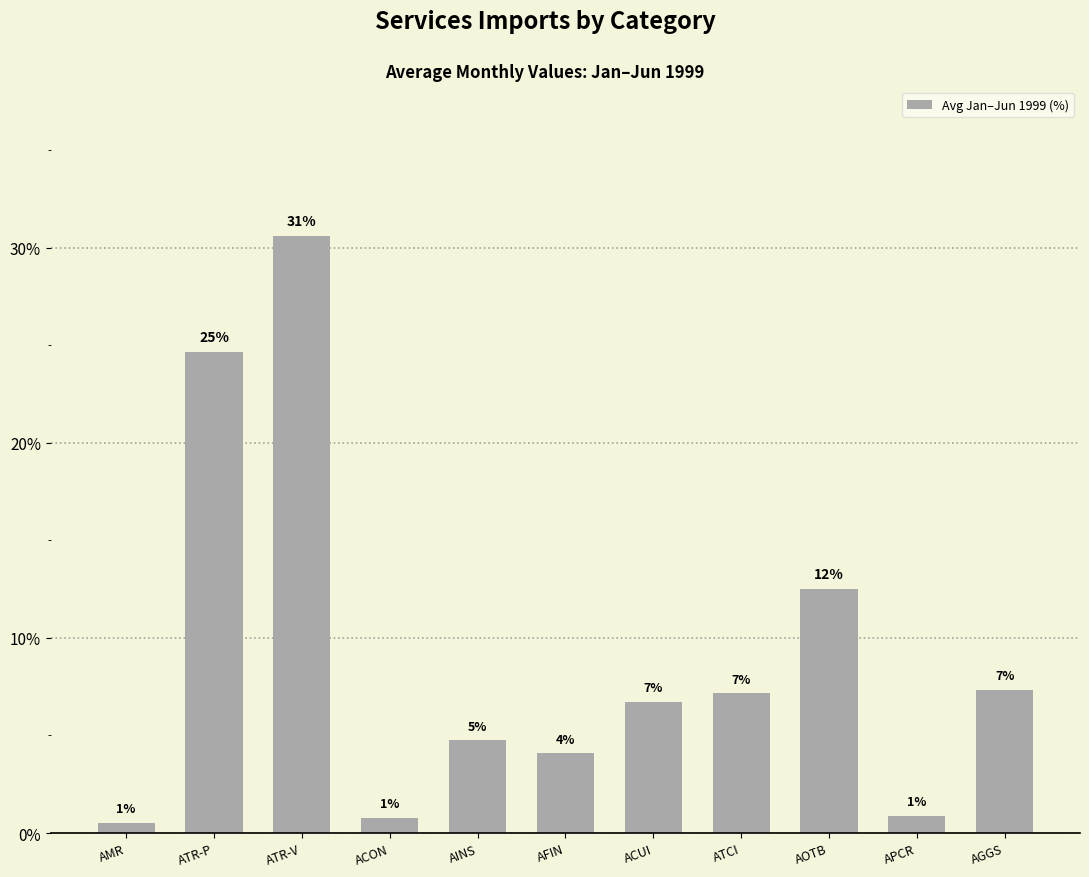

What is the label of the 11th bar from the left?

AGGS